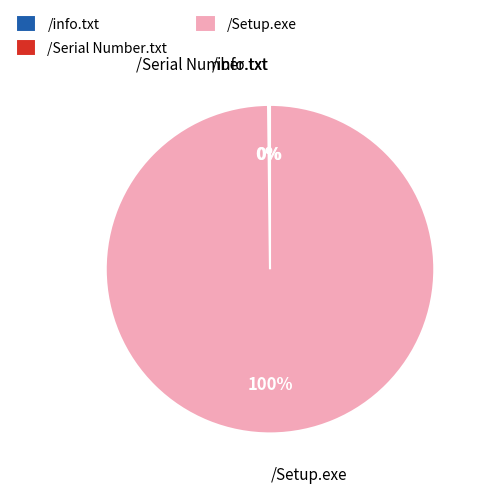

Which slice is the largest?

/Setup.exe